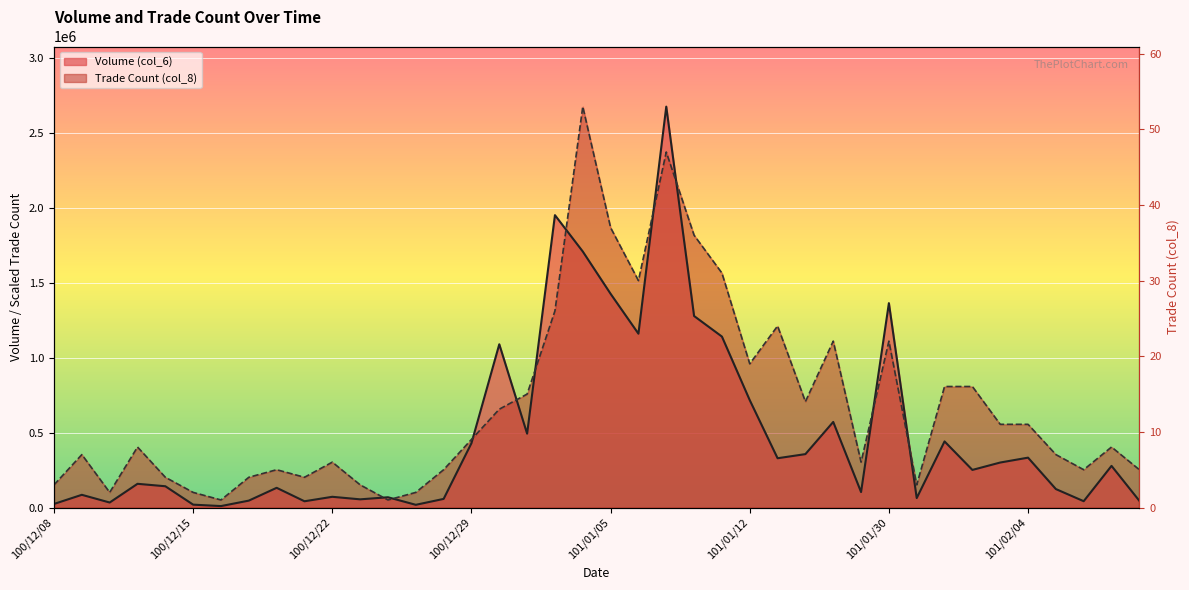

How many interior local valleys does the Volume (col_6) series have?

12